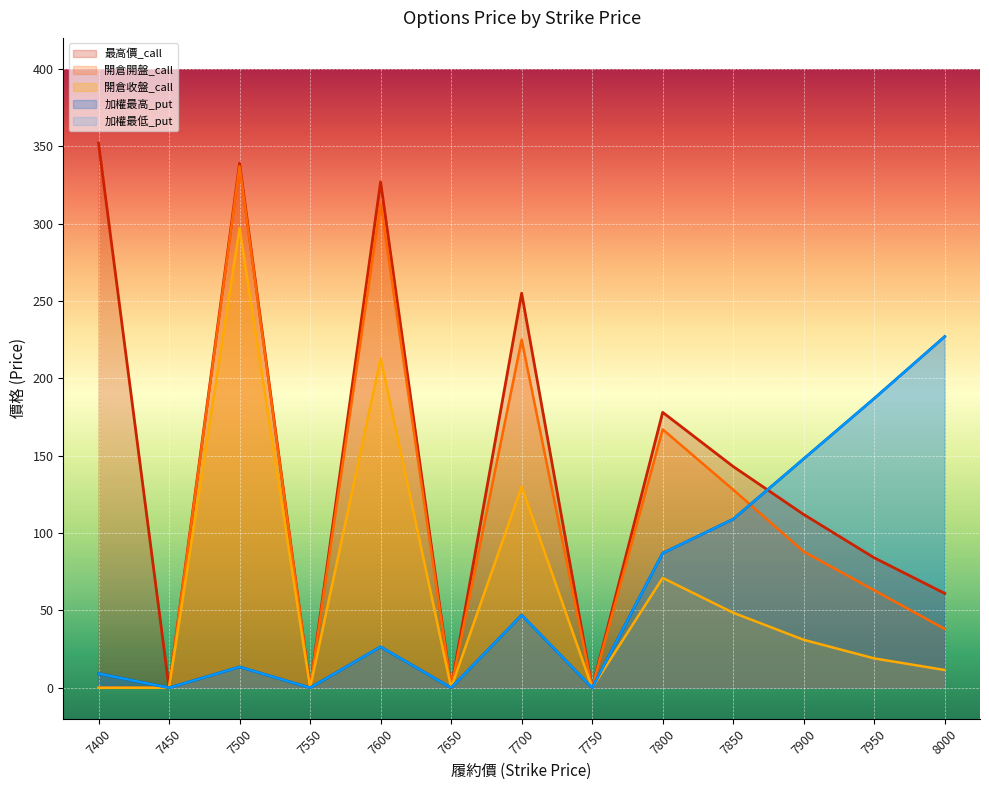

How many positive values does the 加權最高_put series have?

9